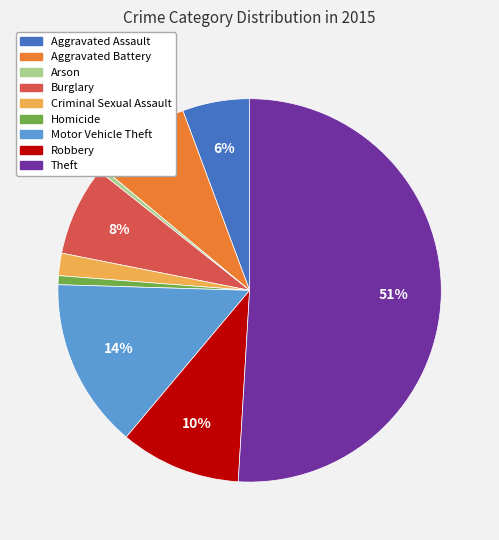

What percentage is the Theft slice, to the nearest percent?

51%